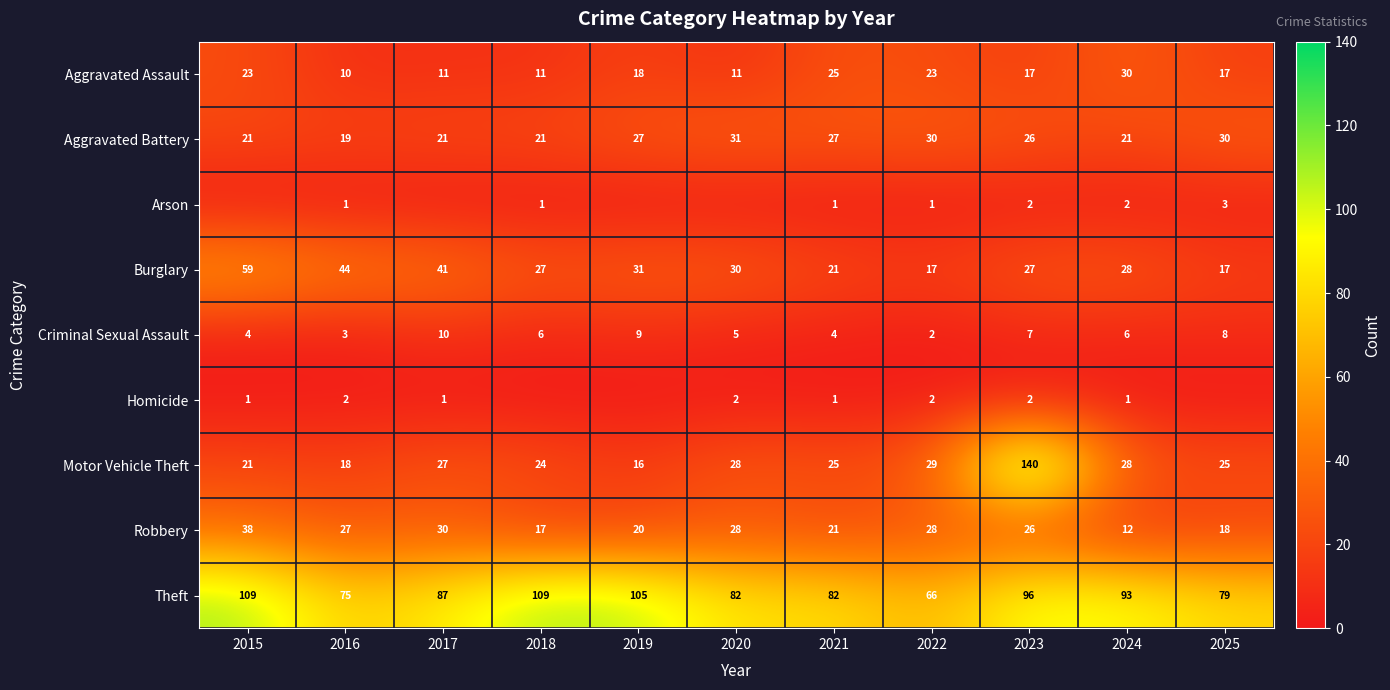

What is the total value across all series at 2024?

221